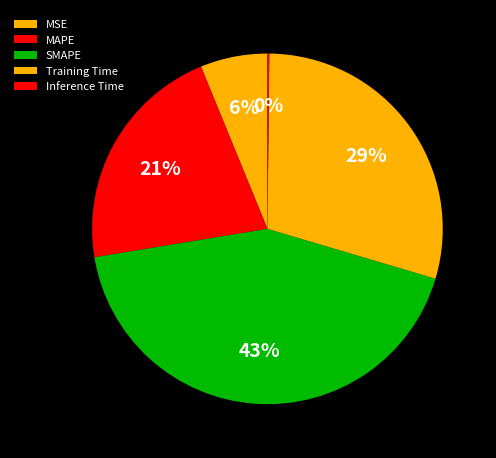

Do Training Time and MSE together represent more than half of the pie?

No